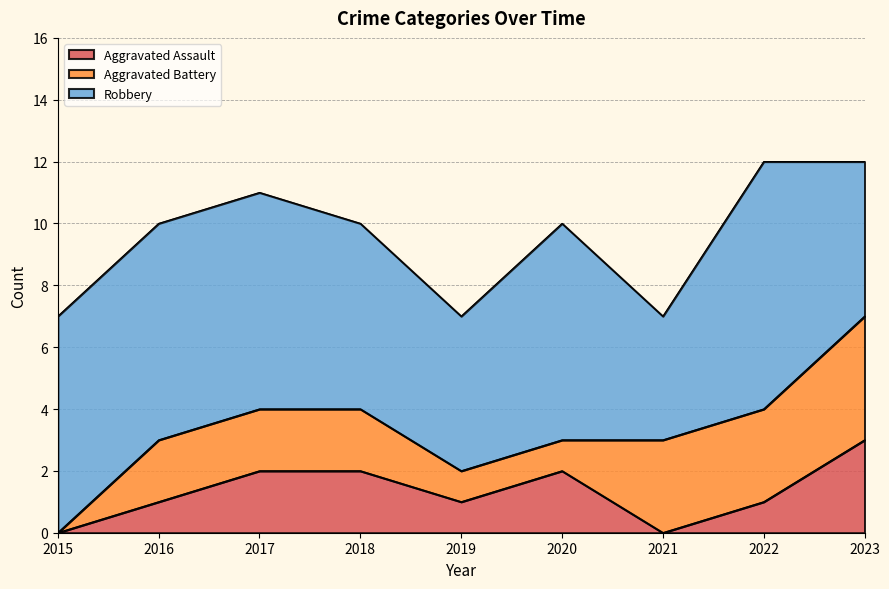

What is the difference between the maximum and minimum values in the Aggravated Assault series?

3